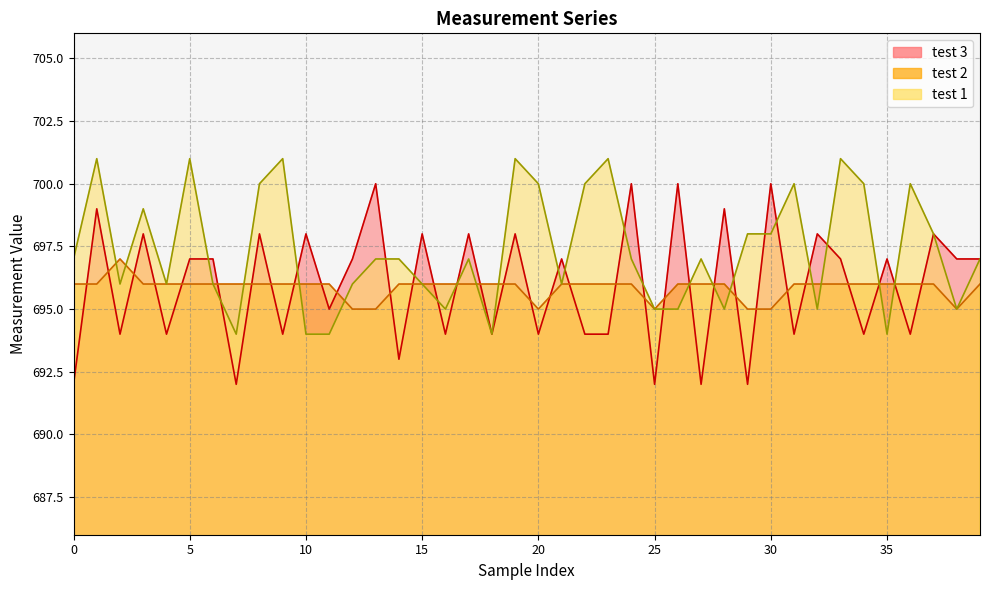

Which series ends up on top after the final intersection of test 1 and test 2?

test 1